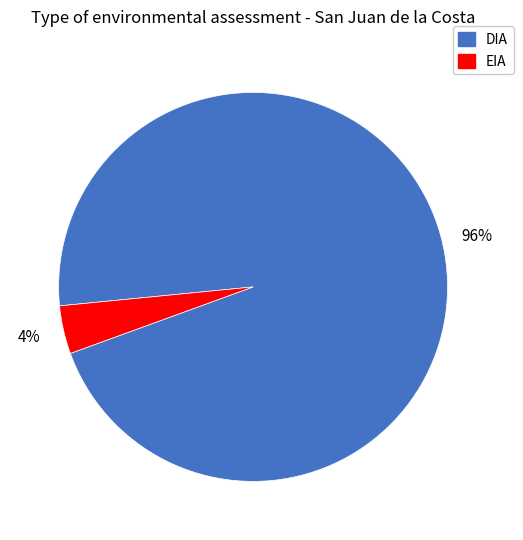

How many segments does this pie chart have?

2